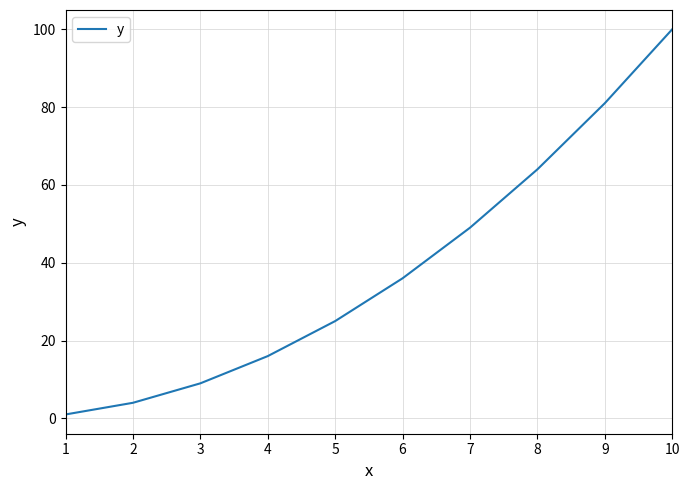

List the labels in order of value, smallest first.

1, 2, 3, 4, 5, 6, 7, 8, 9, 10